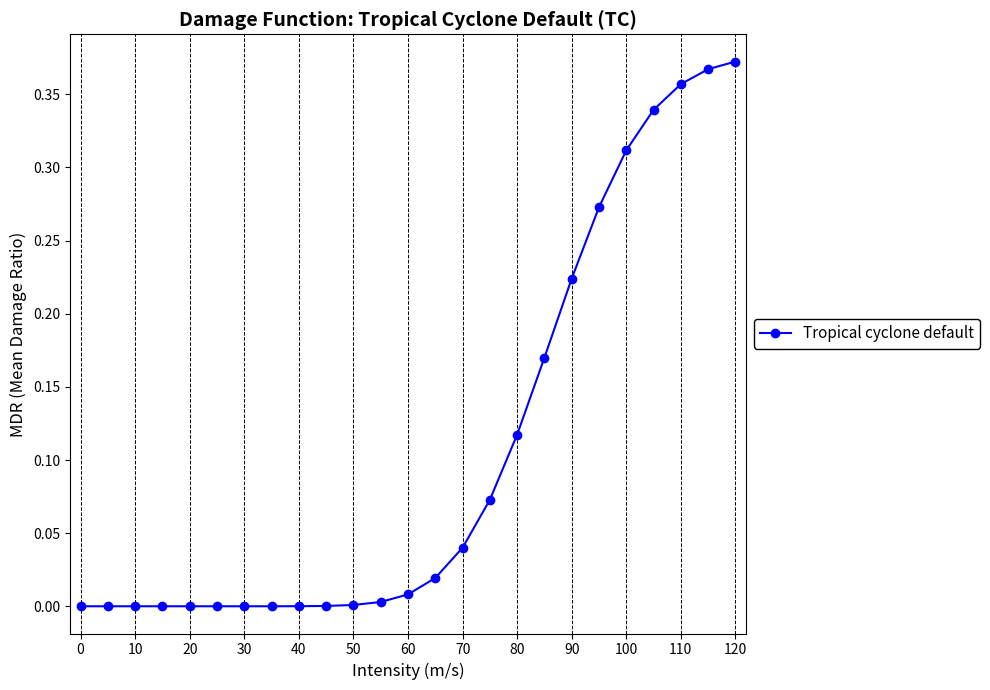

What is the sum of all values?

2.7